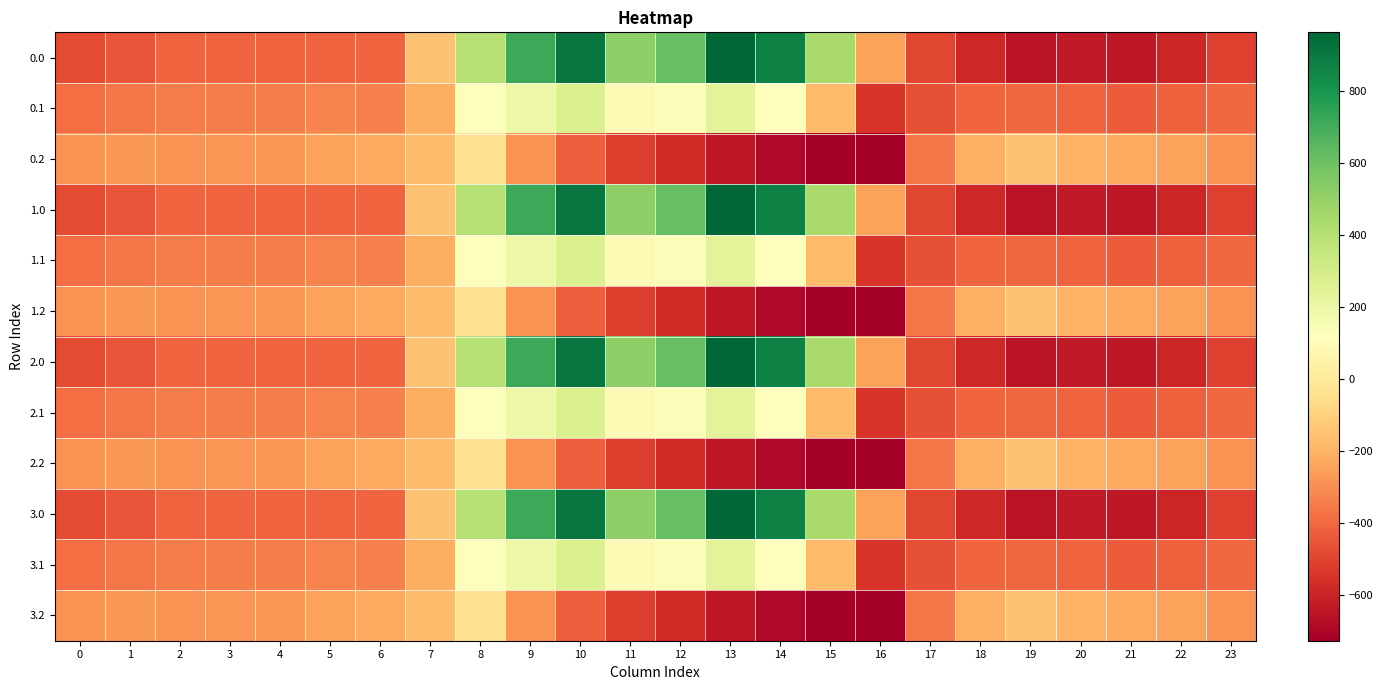

How many series are shown in this chart?

12